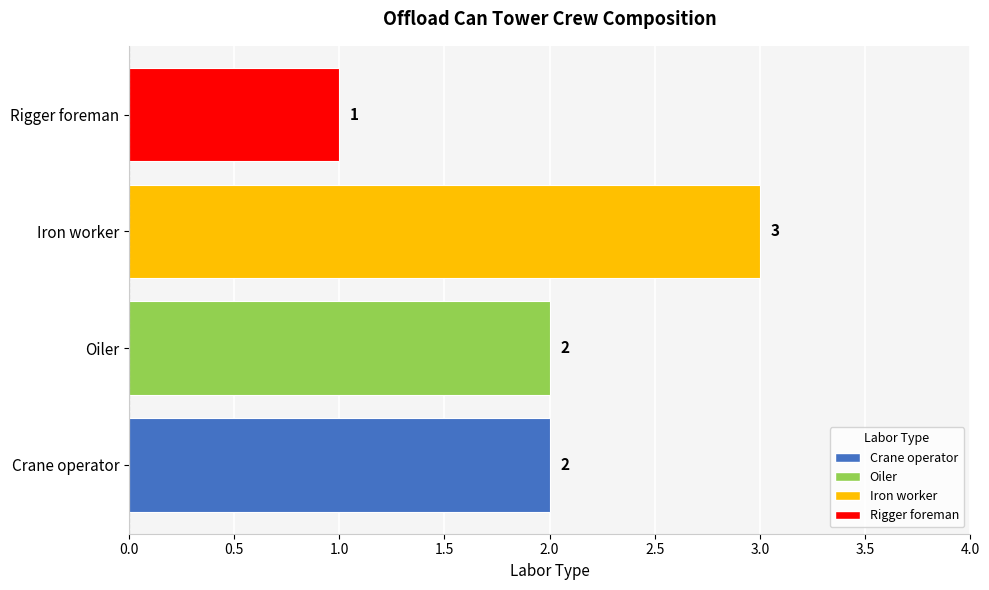

What is the maximum value shown in the chart?

3